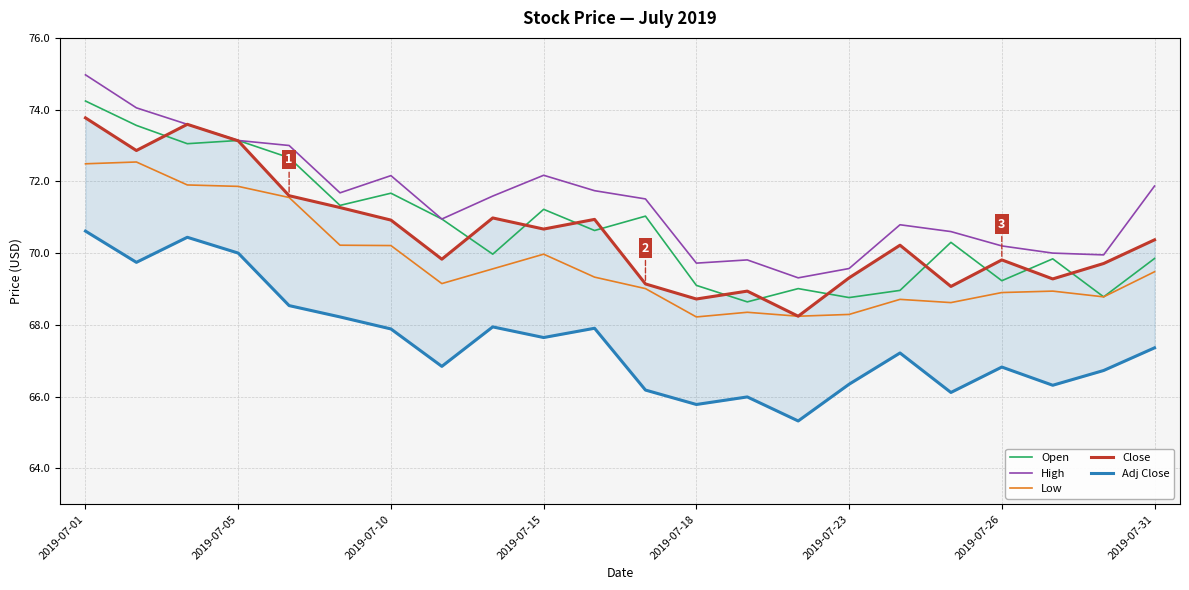

True or false: High and Low cross at least once.

False